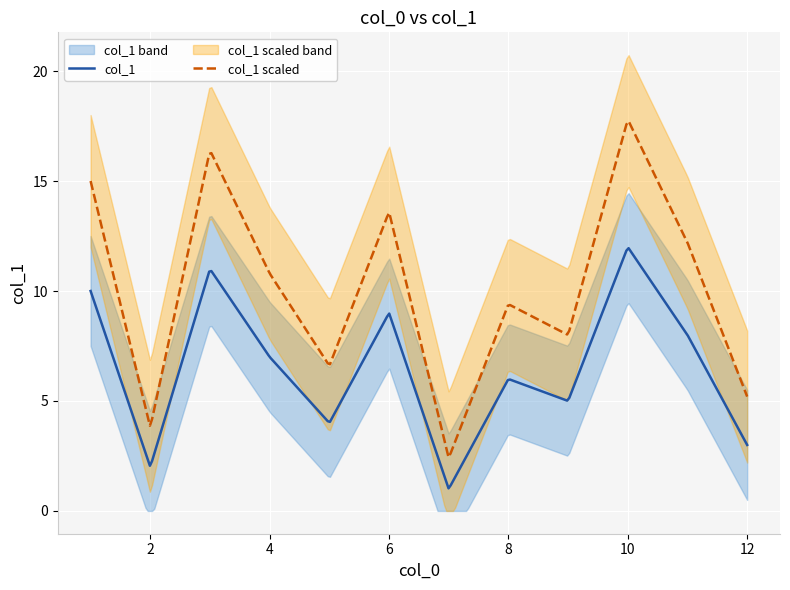

True or false: col_1 and col_1 scaled intersect in this chart.

False